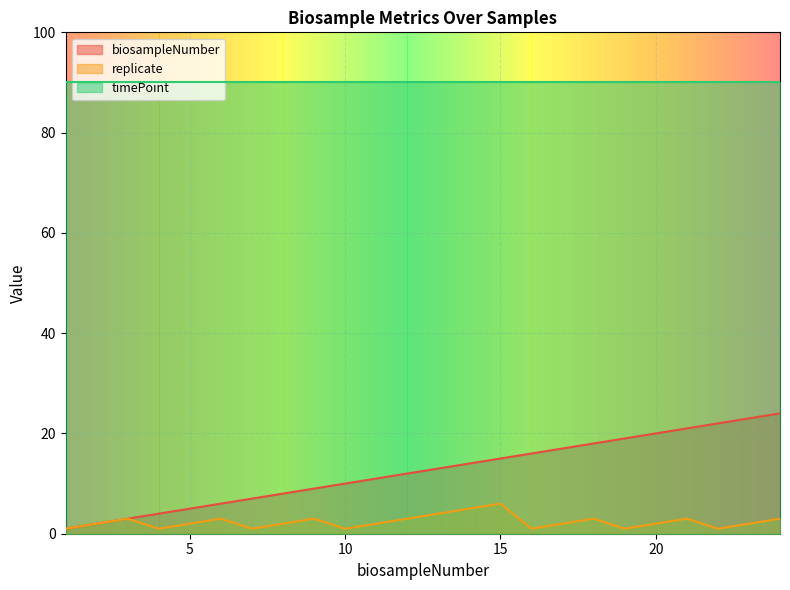

At which label does replicate reach its minimum?

1